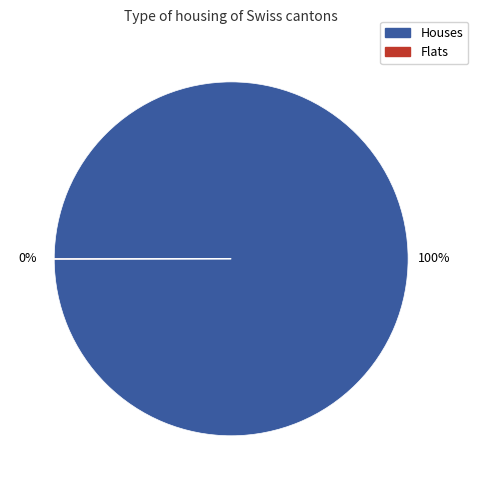

To the nearest percent, what is the average slice percentage?

50%